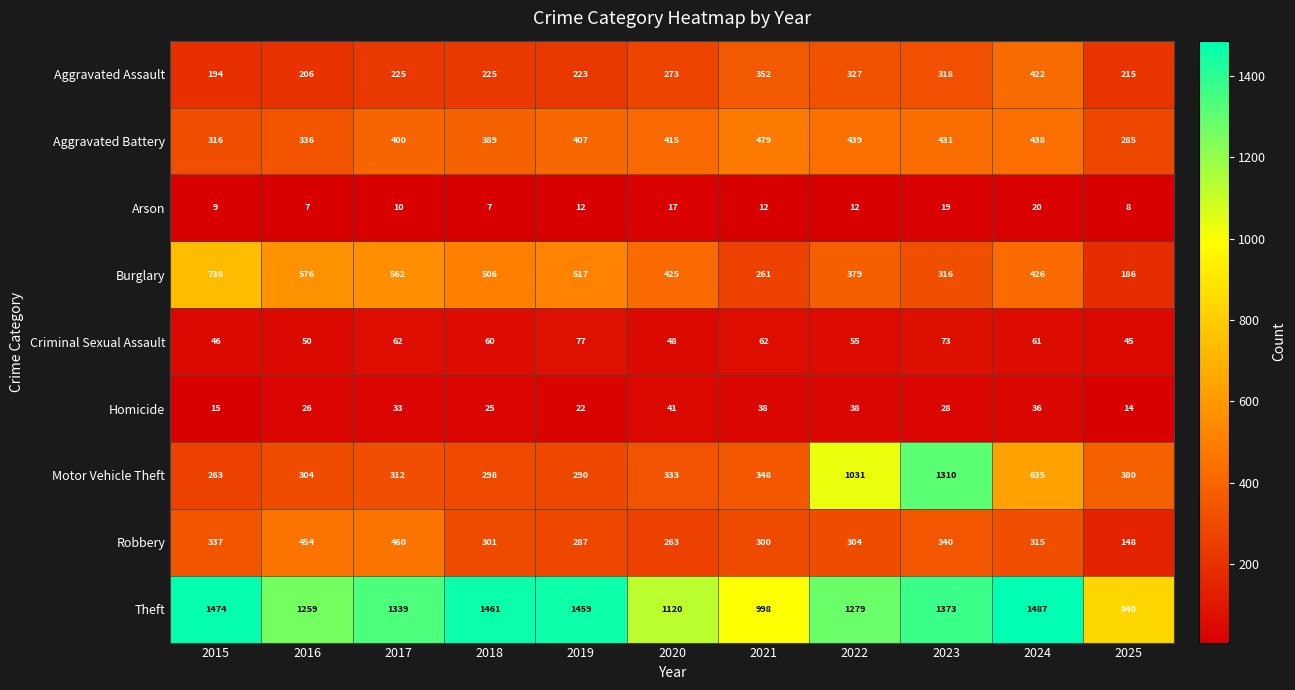

True or false: Motor Vehicle Theft has a value of 1003 at 2024.

False